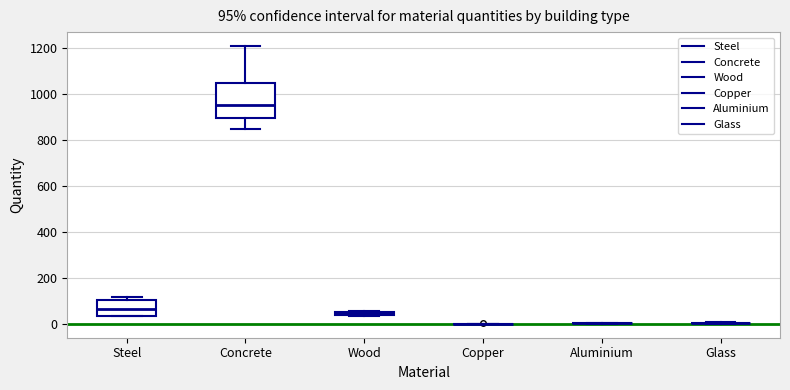

Which box is the tallest, from its lower edge to its upper edge?

Concrete